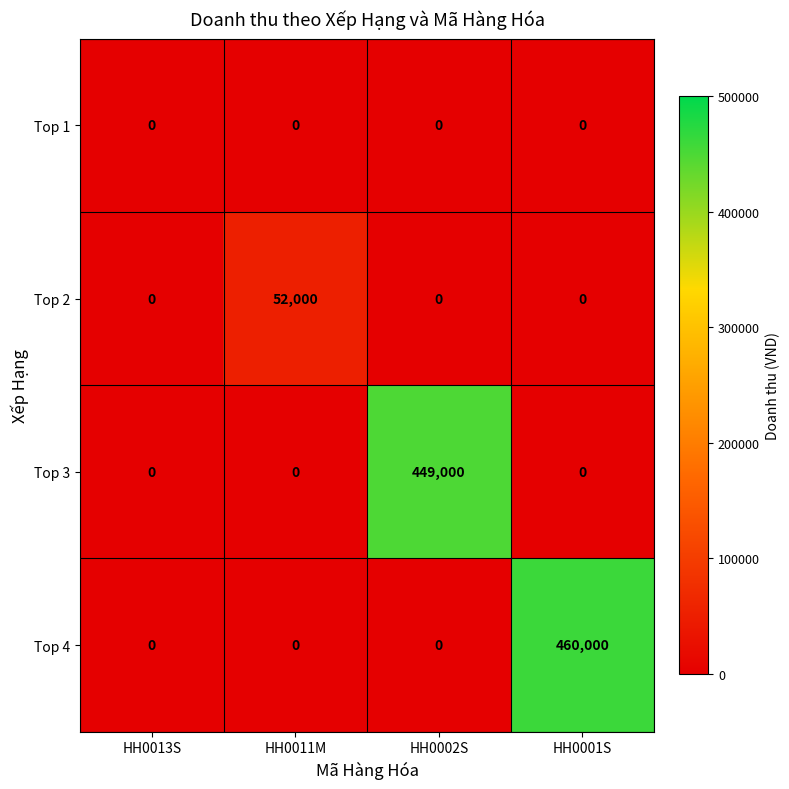

How many series are shown in this chart?

4